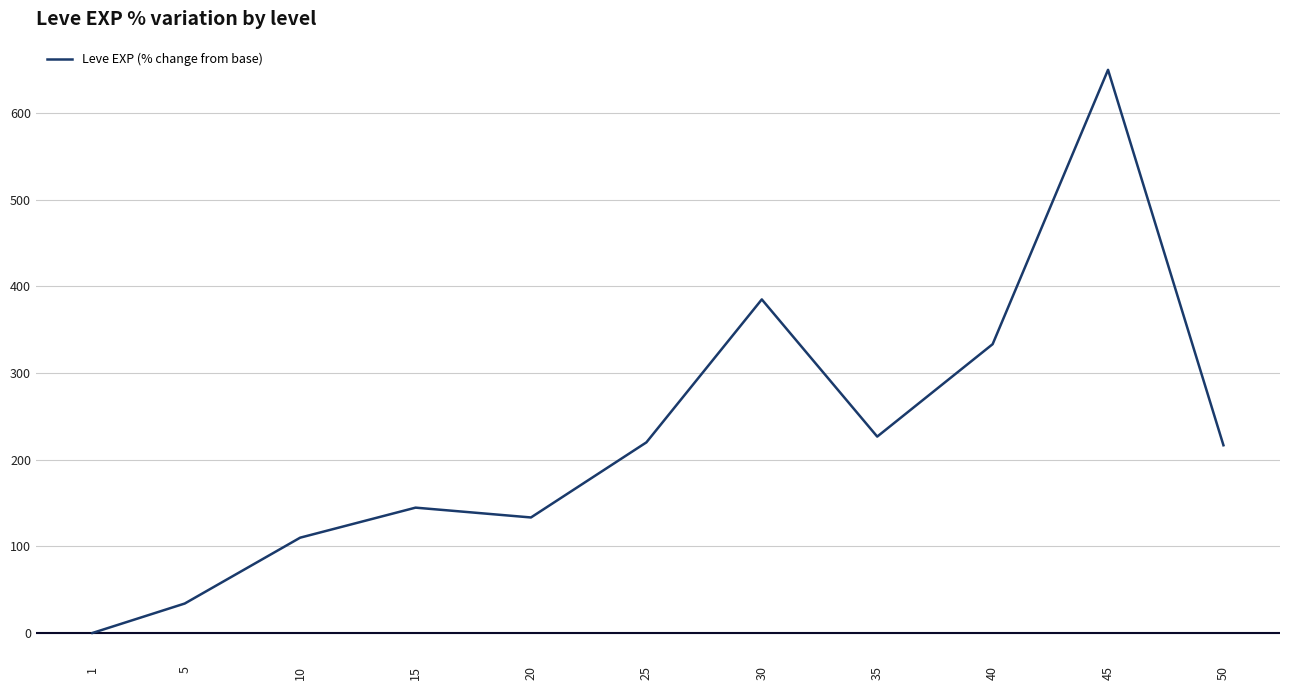

What is the change in value from 25 to 45?

+430.0